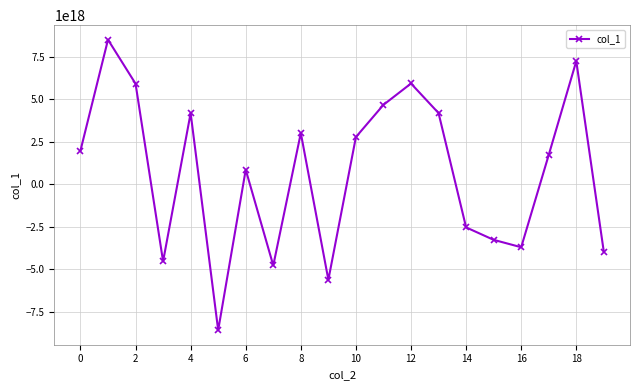

True or false: there are more than 2 points higher than both neighbors.

True